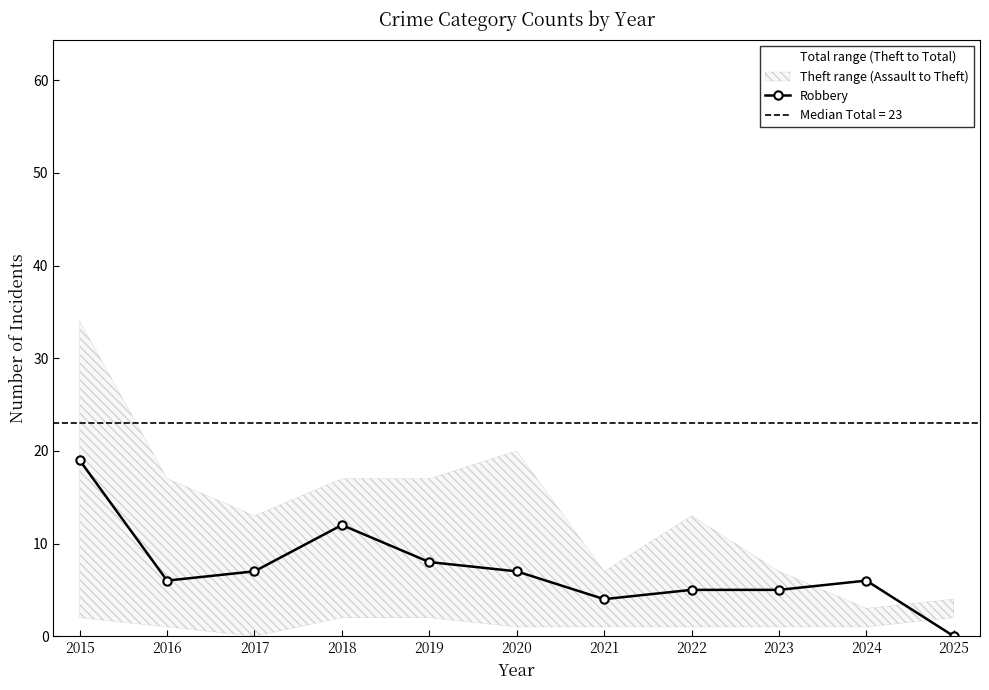

Is it true that the value at 2024 is 6?

True